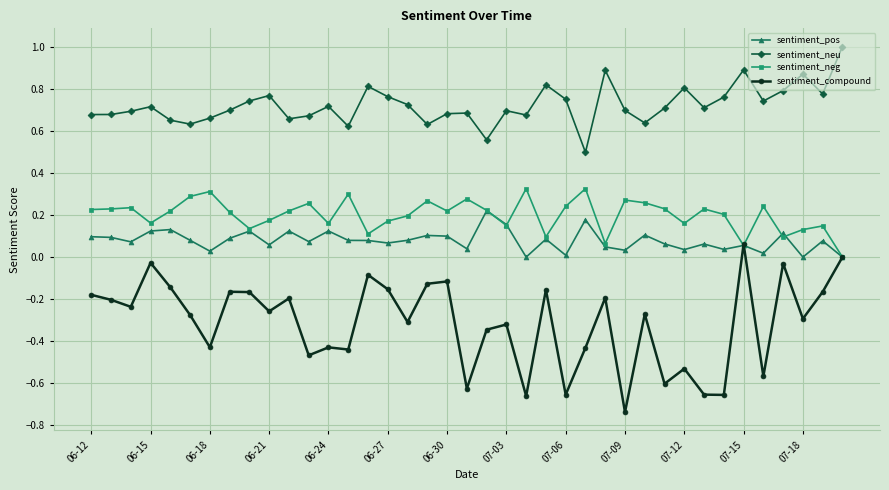

True or false: sentiment_compound has more than 0 interior local peaks.

True